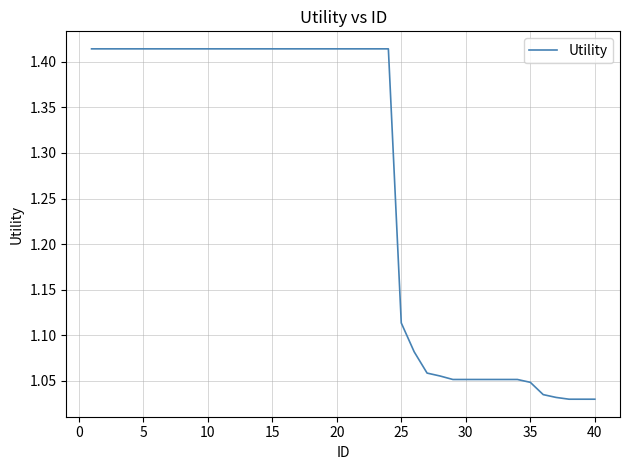

What is the difference between the maximum and minimum values?

0.4